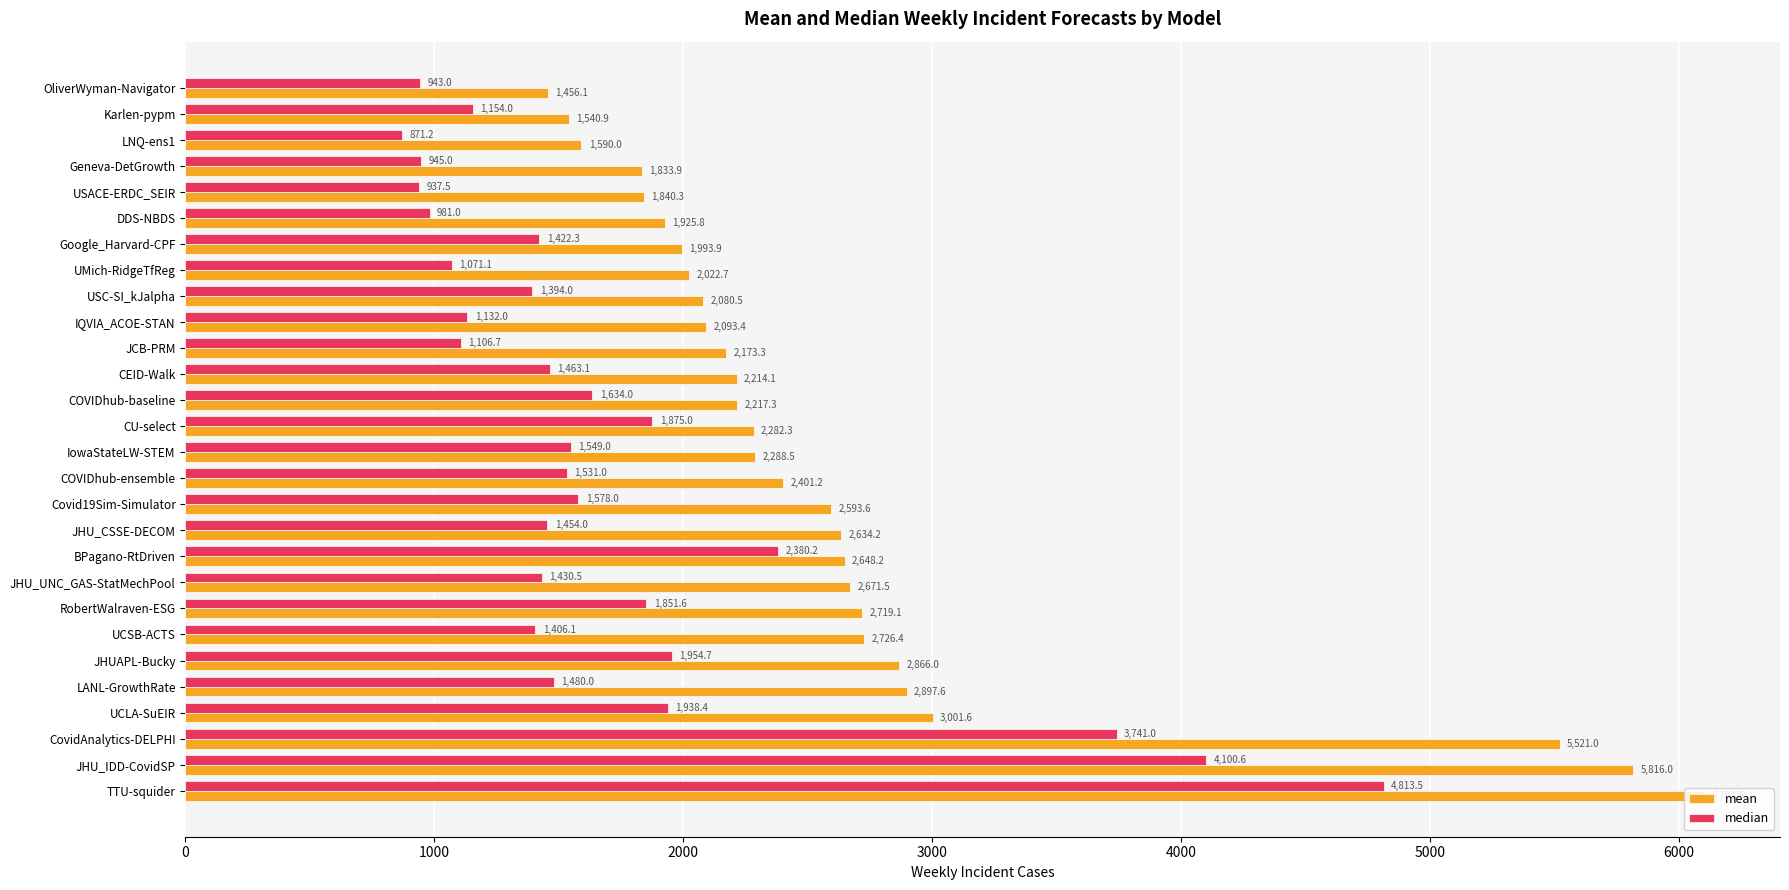

At which category is the sum across all series the highest?

TTU-squider